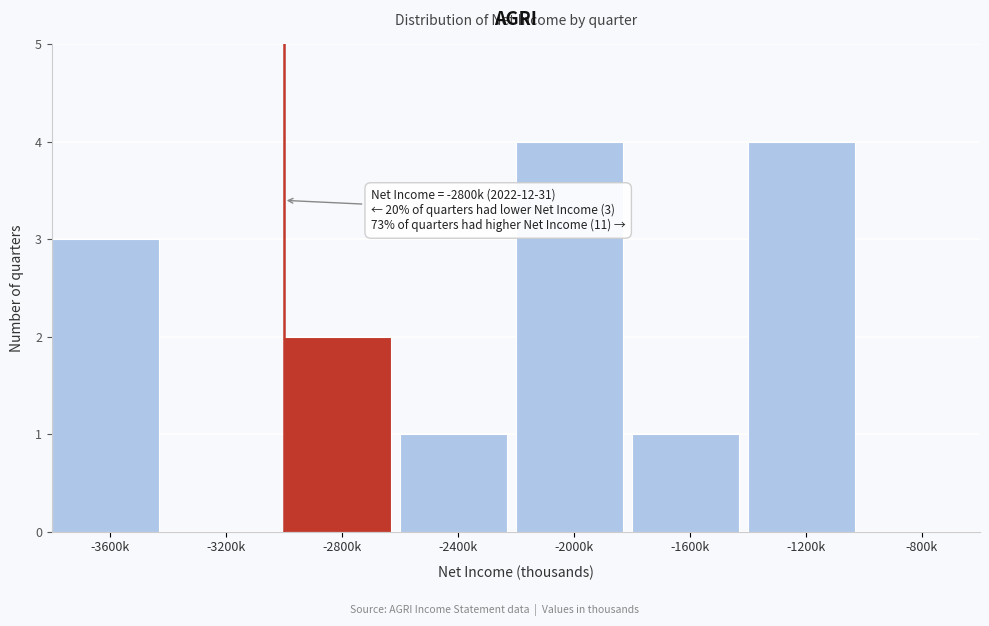

Reading right to left, transcribe all the data shown in this chart.

-800k=0	-1200k=4	-1600k=1	-2000k=4	-2400k=1	-2800k=2	-3200k=0	-3600k=3